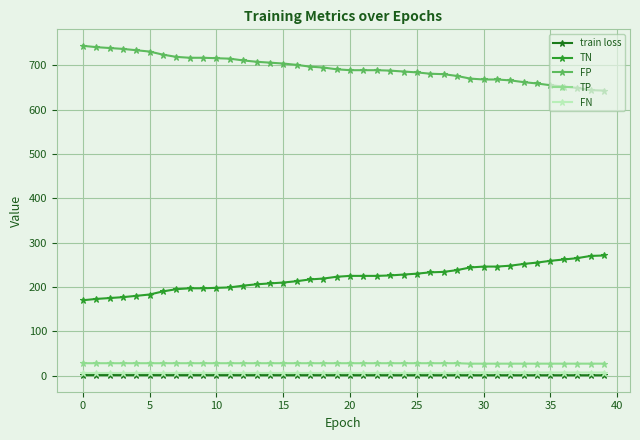

What is the minimum value for FP?

643.0